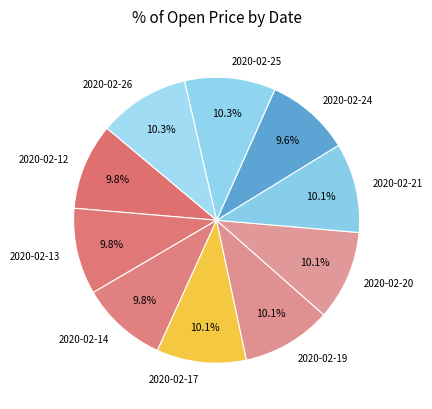

What percentage do 2020-02-17 and 2020-02-14 together represent?

19.9%